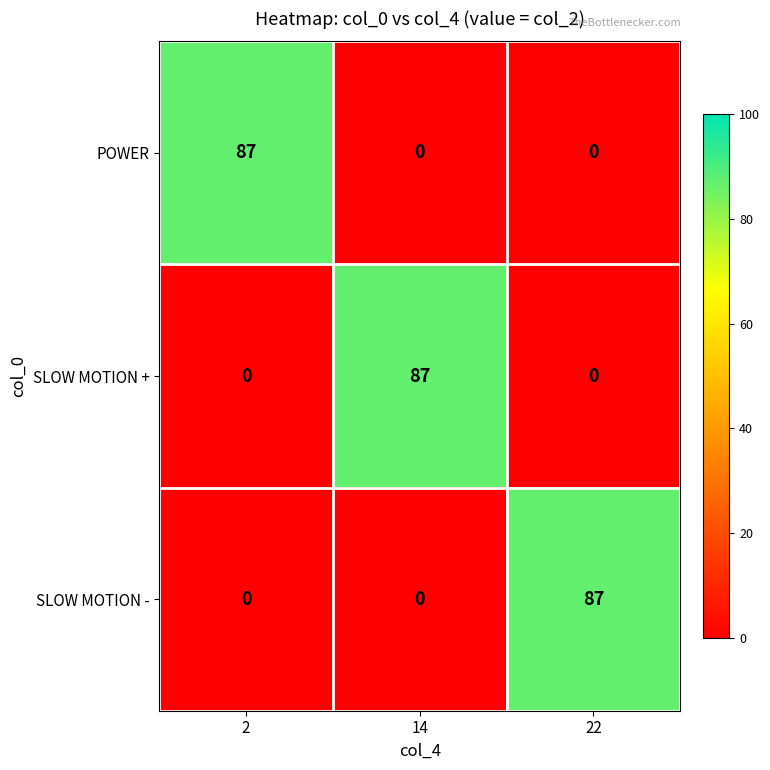

Reading left to right, list all the values displayed in this chart.

POWER: 87	0	0
SLOW MOTION +: 0	87	0
SLOW MOTION -: 0	0	87